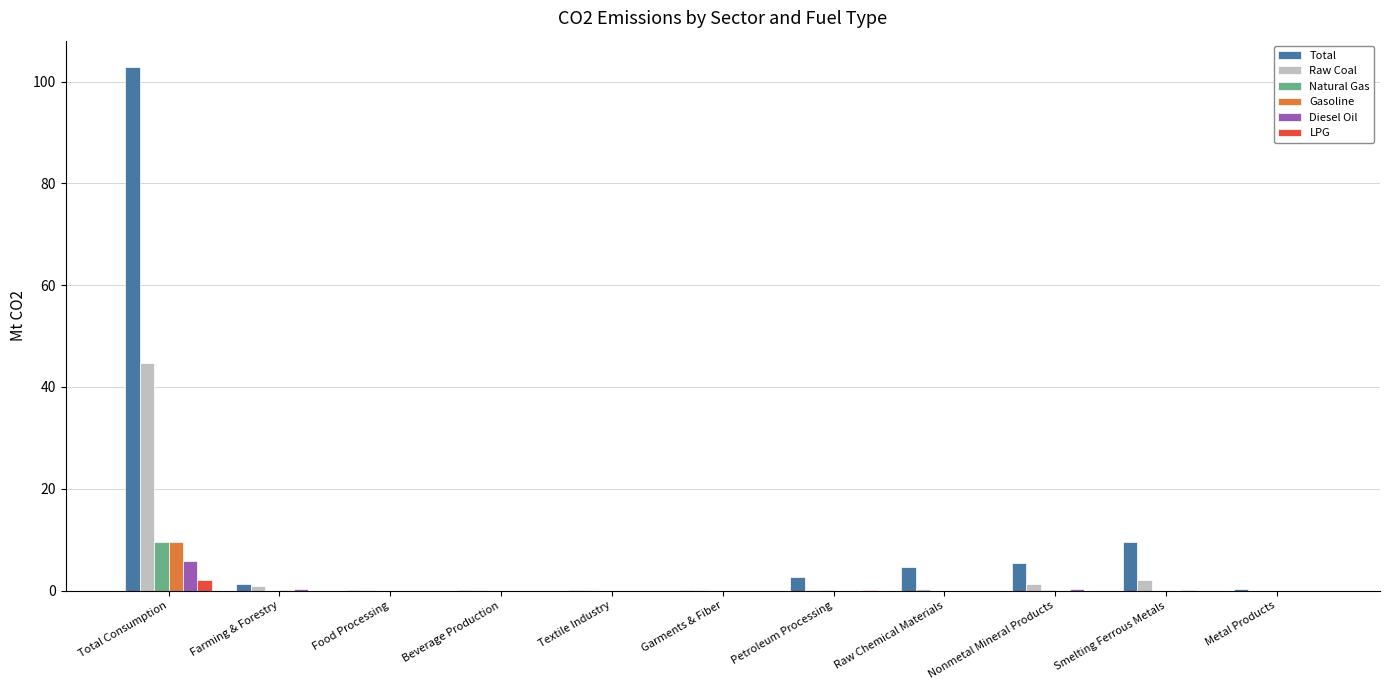

What are all the series names shown in the legend?

Total, Raw Coal, Natural Gas, Gasoline, Diesel Oil, LPG